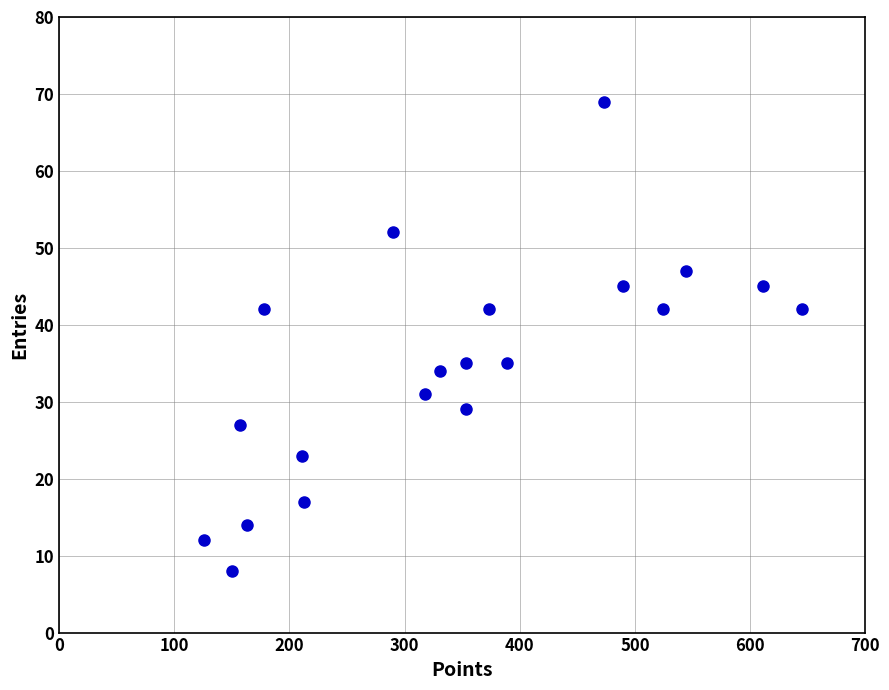

What is the range of Y values (max minus min)?

61